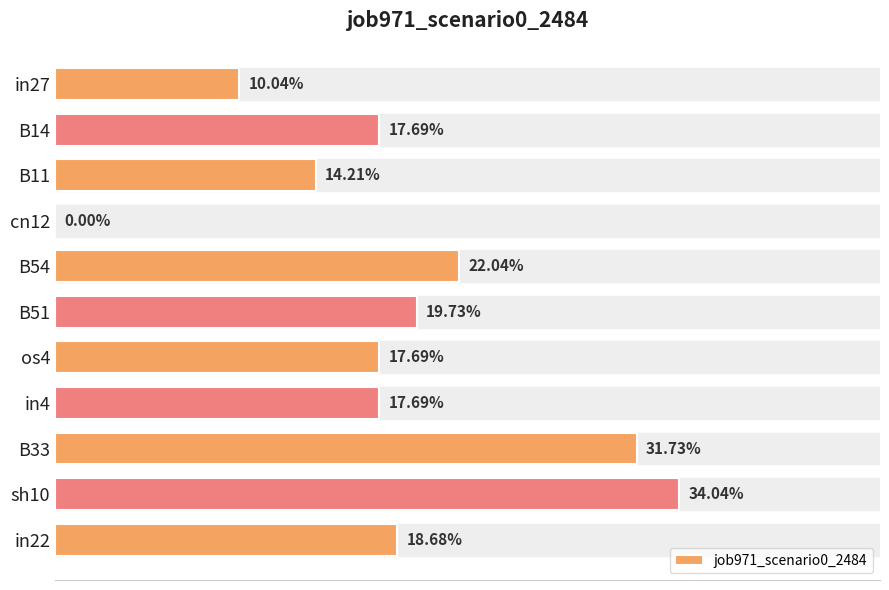

Are the bars horizontal?

Yes